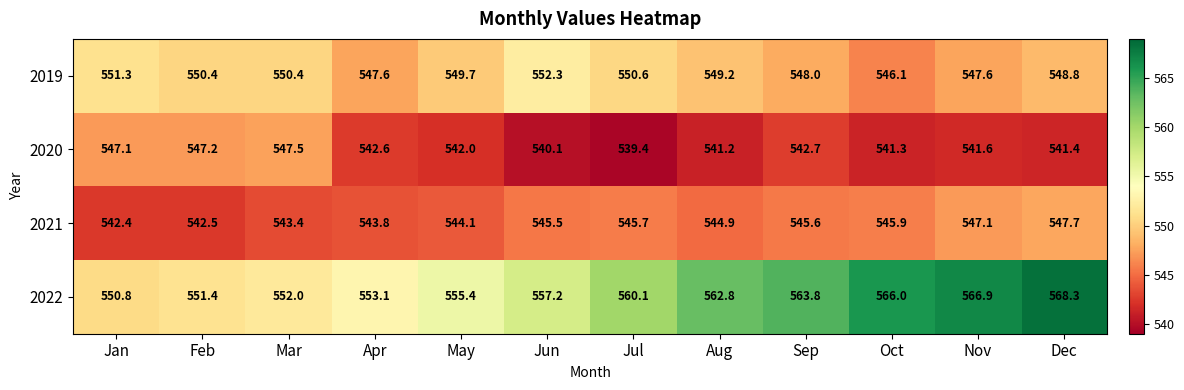

True or false: 2020 has a value of 179.7 at Jun.

False